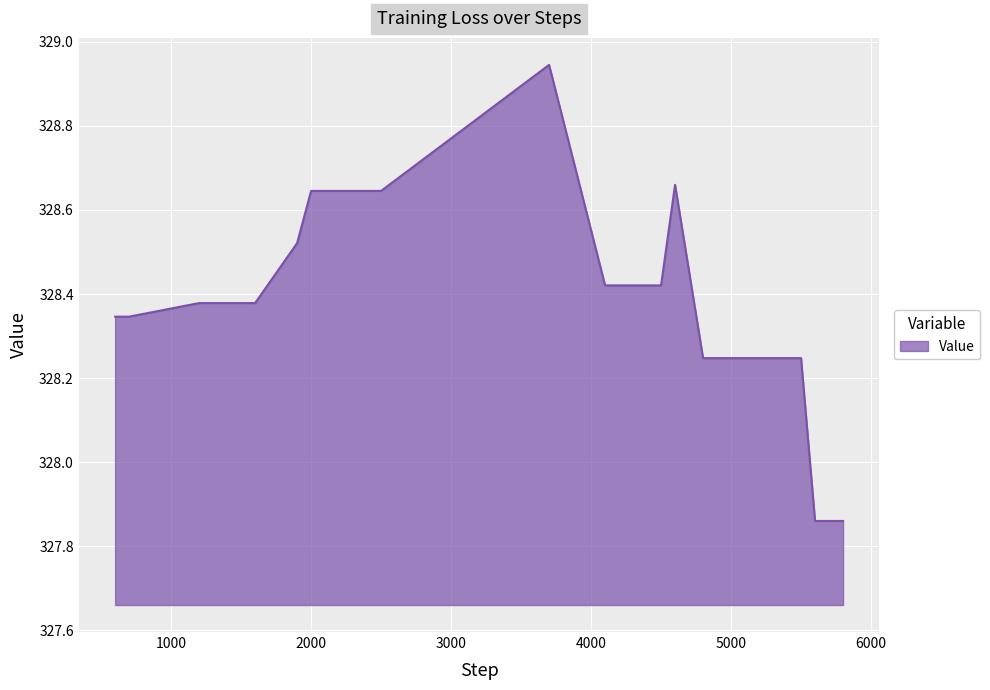

What is the difference between the maximum and minimum values?

1.1